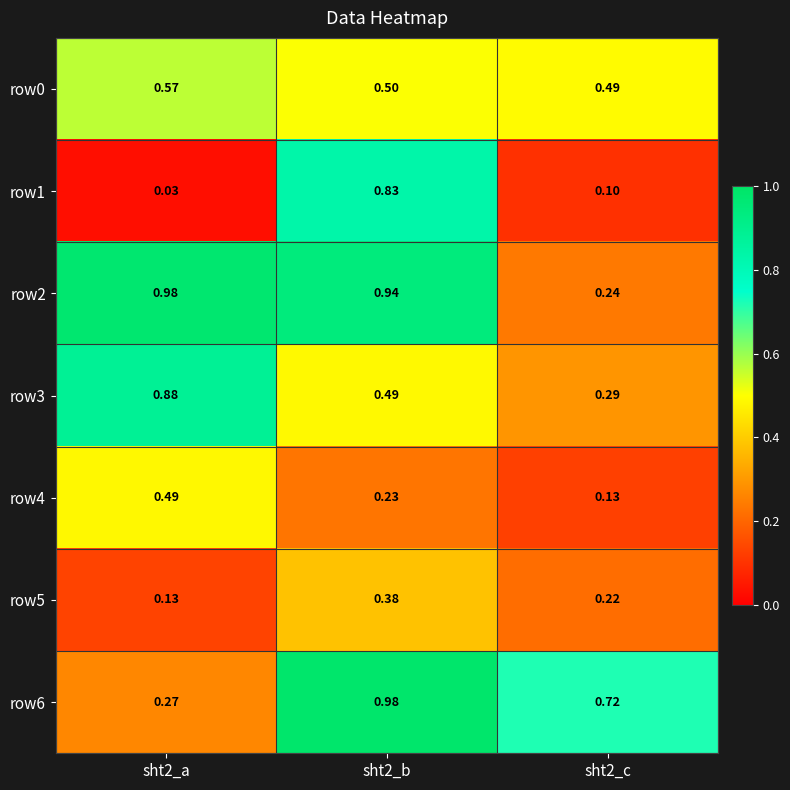

Count the number of categories in the chart.

3